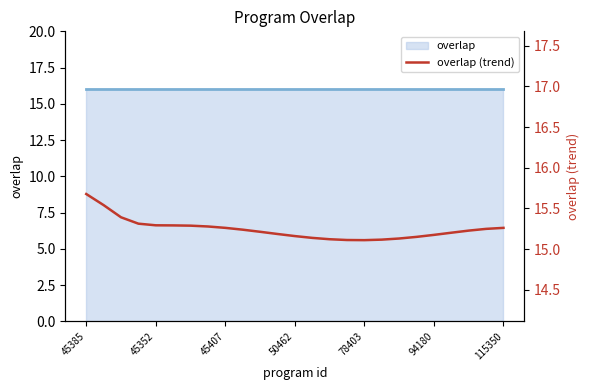

True or false: the data has more than 1 interior local peaks.

False